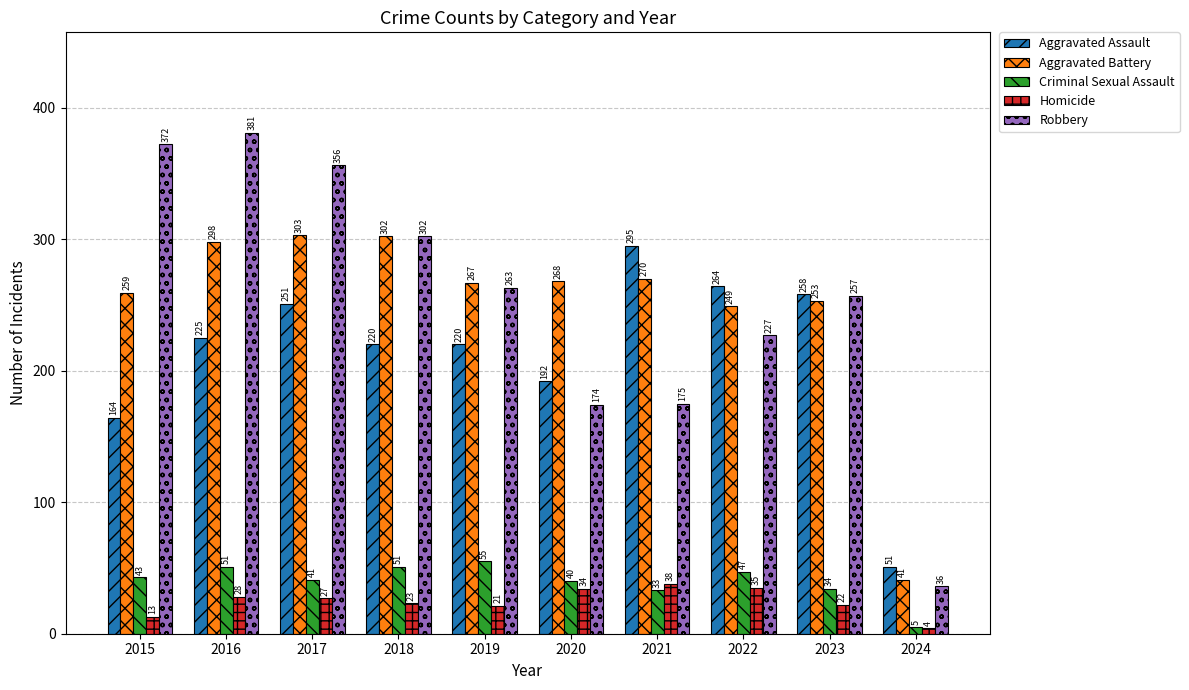

Does the chart contain any negative values?

No